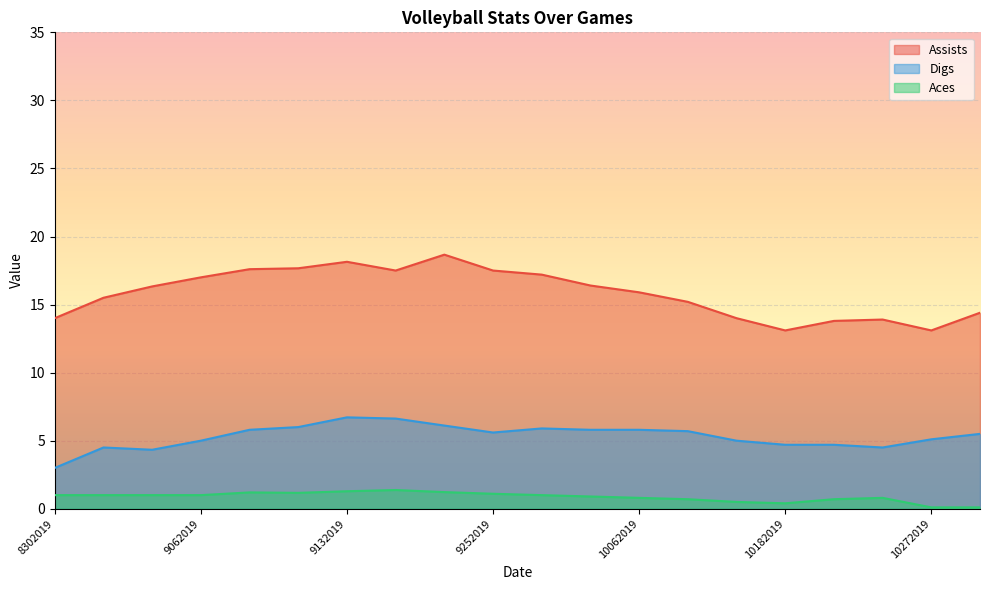

What is the greatest value displayed?

18.7